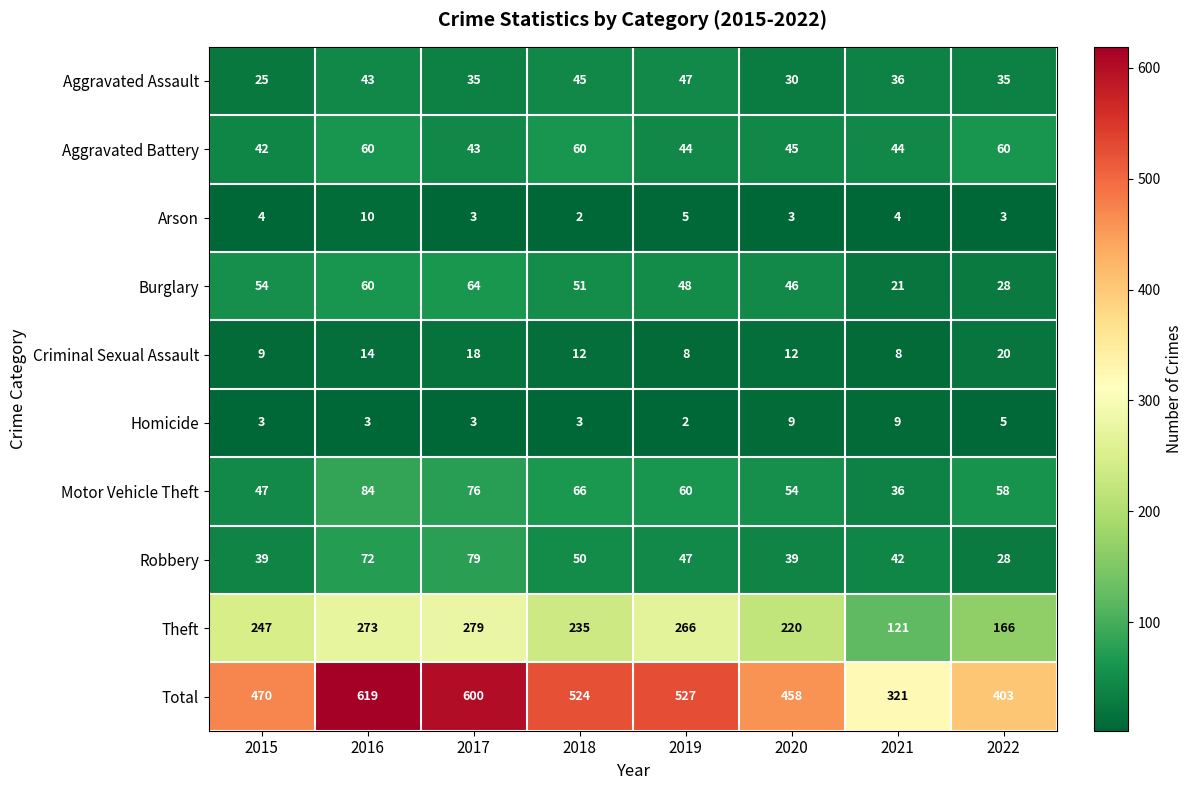

How many categories are shown in the chart?

8